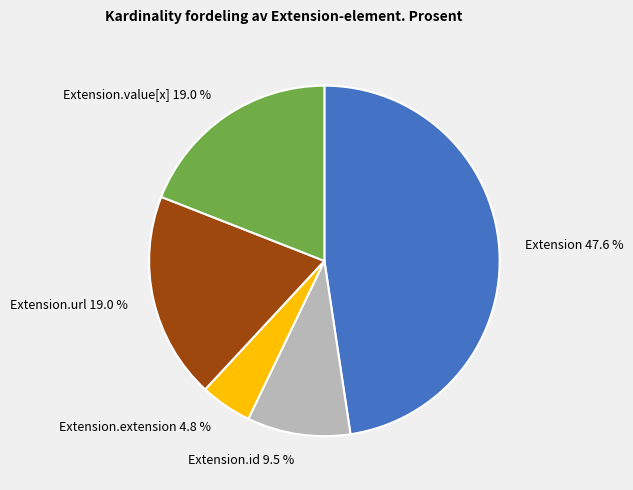

Does Extension 47.6 % account for over 50% of the chart?

No